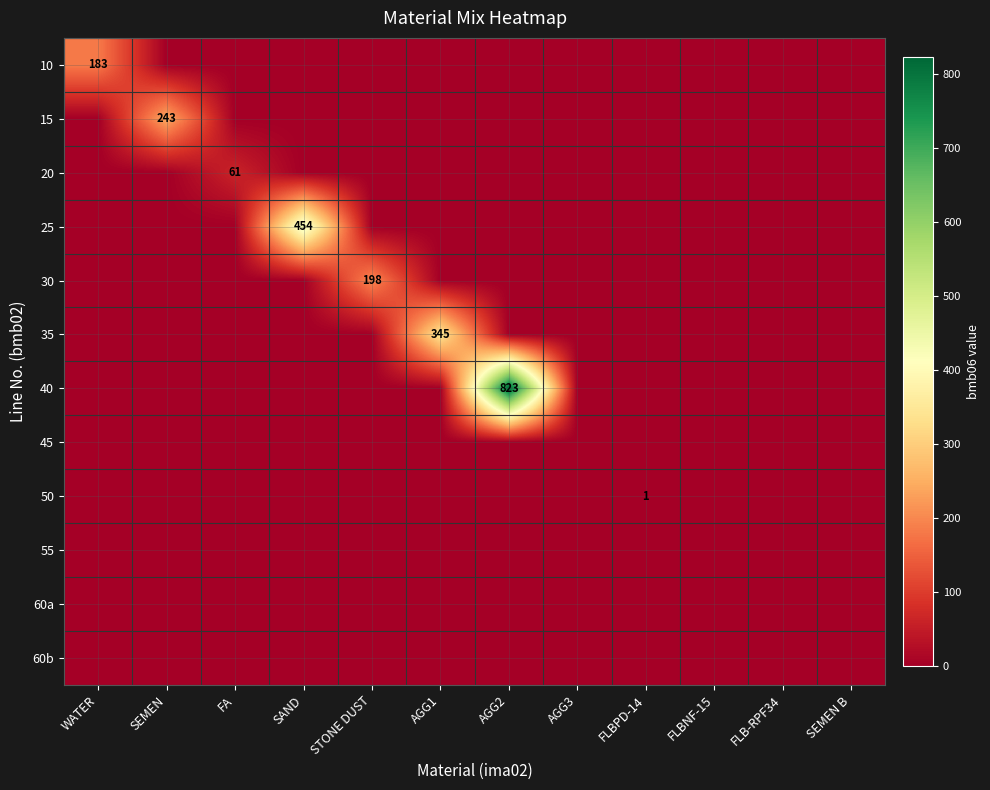

The 50 series shows 1 at FLBPD-14. True or false?

True